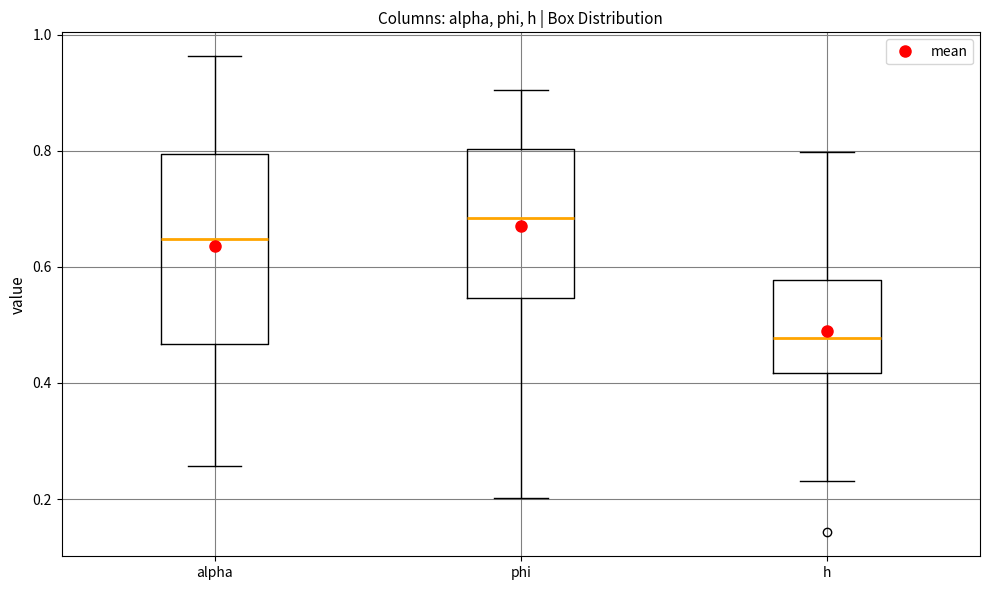

Reading left to right, read every box against the y-axis: the position of its median line, the range the box covers, and the ends of its whiskers. The values are not printed on the chart, so give them approximately, as read against the axis.

alpha: median 0.64, box 0.46 to 0.80, whiskers 0.26 to 0.96
phi: median 0.68, box 0.54 to 0.80, whiskers 0.20 to 0.90
h: median 0.48, box 0.42 to 0.58, whiskers 0.24 to 0.80